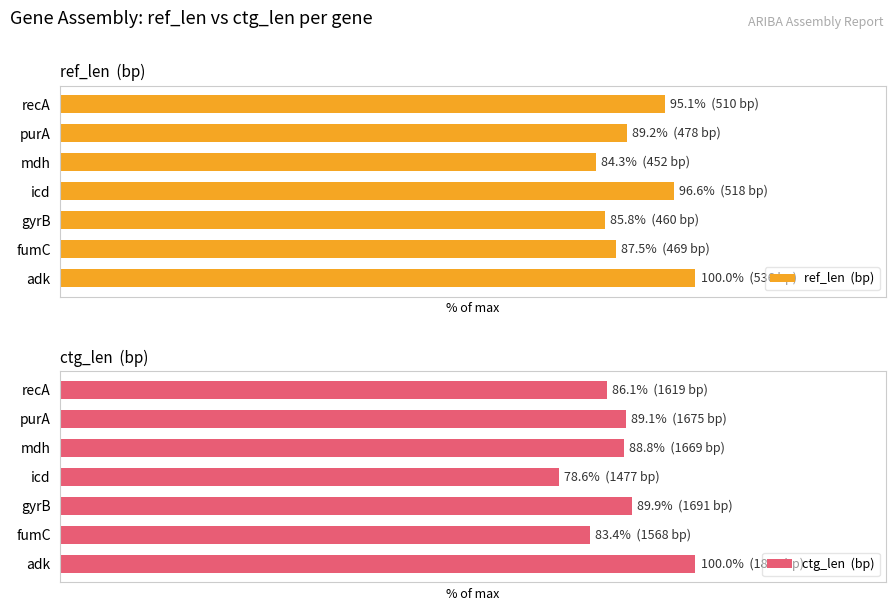

Is it true that ref_len  (bp) equals 95.1 at recA?

True